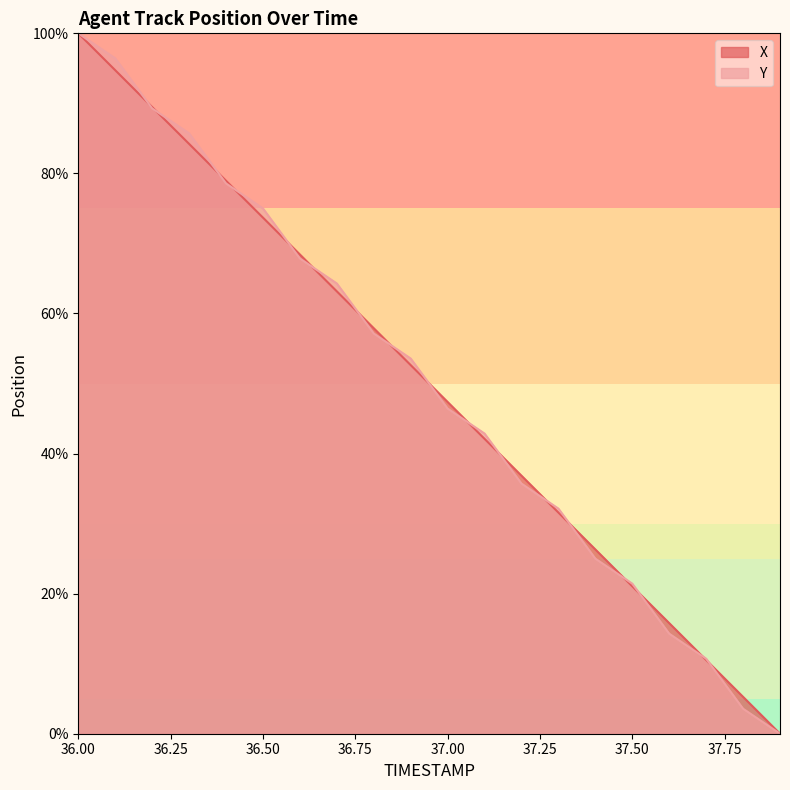

The Y series shows 18.0 at 36.2. True or false?

False